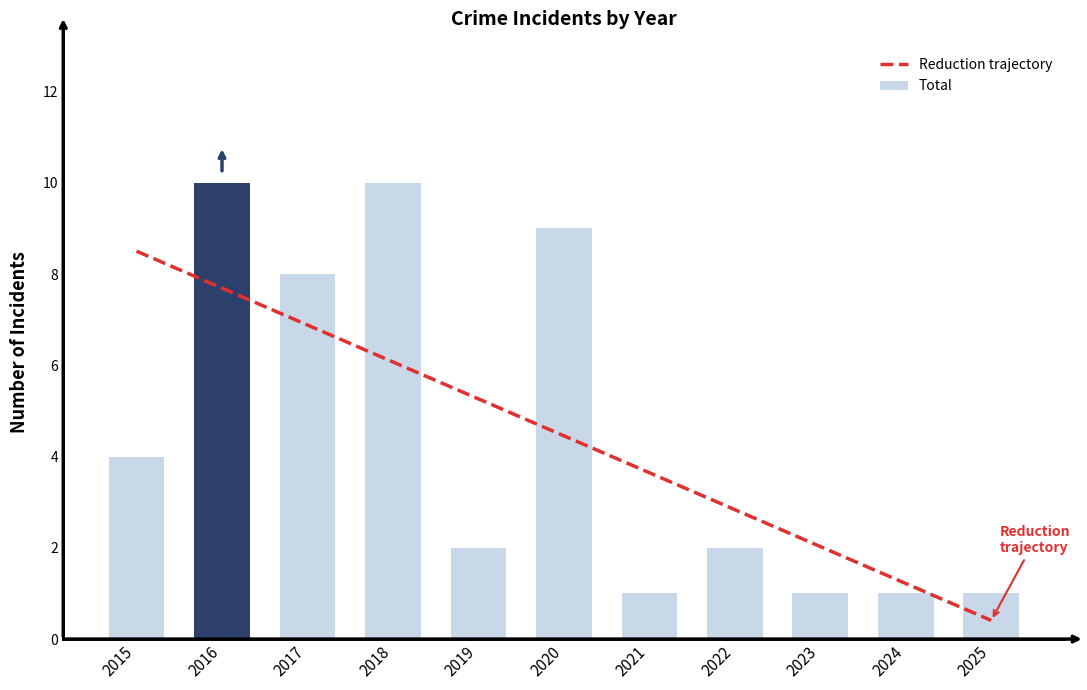

Does the chart contain any negative values?

No